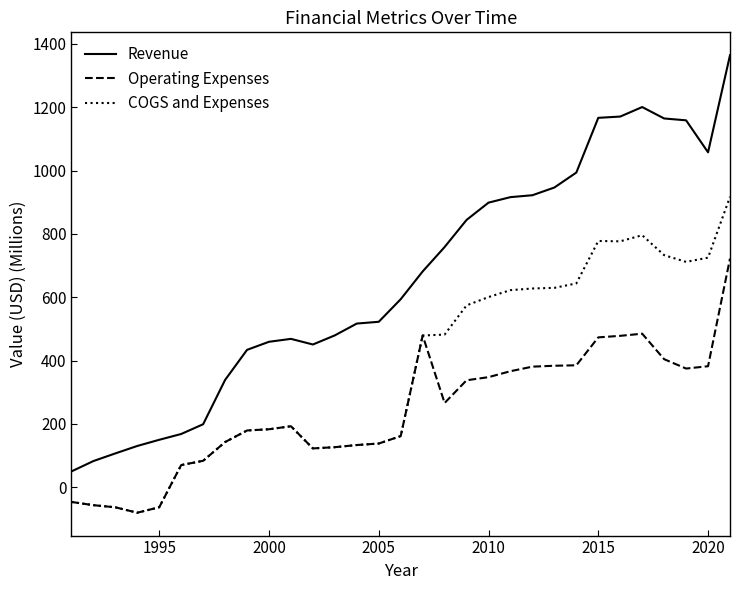

Which series has the largest total across all categories?

Revenue